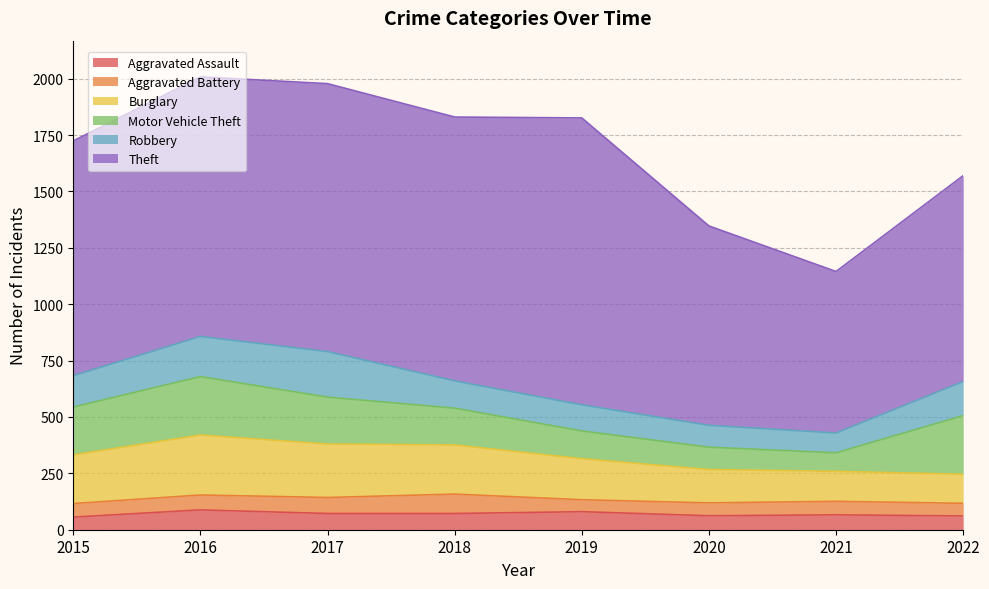

At which label does Aggravated Battery reach its minimum?

2019